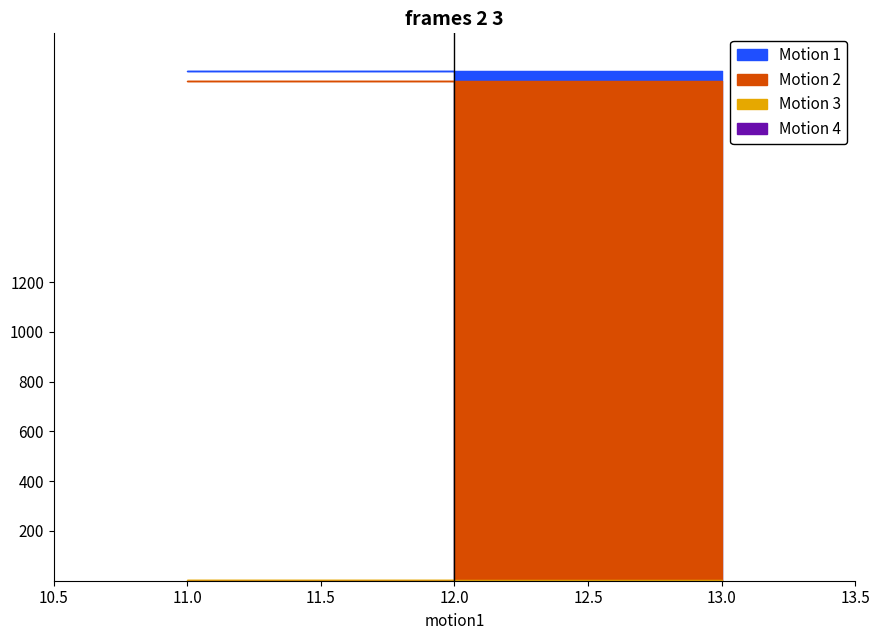

What is the difference between the highest and lowest values at 13?

2050